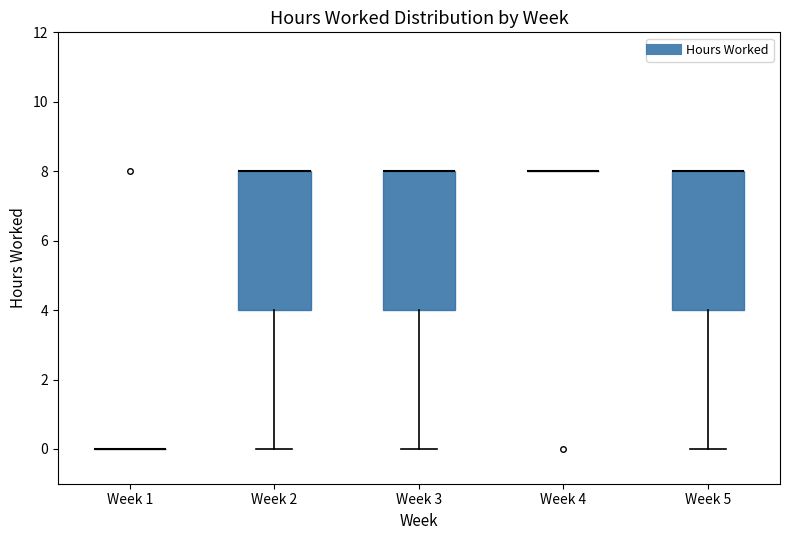

Reading left to right, read every box against the y-axis: the position of its median line, the range the box covers, and the ends of its whiskers. The values are not printed on the chart, so give them approximately, as read against the axis.

Week 1: box collapsed to a line at 0, whiskers 0 to 0
Week 2: median 8 (drawn on the box's upper edge), box 4 to 8, whiskers 0 to 8
Week 3: median 8 (drawn on the box's upper edge), box 4 to 8, whiskers 0 to 8
Week 4: box collapsed to a line at 8, whiskers 8 to 8
Week 5: median 8 (drawn on the box's upper edge), box 4 to 8, whiskers 0 to 8